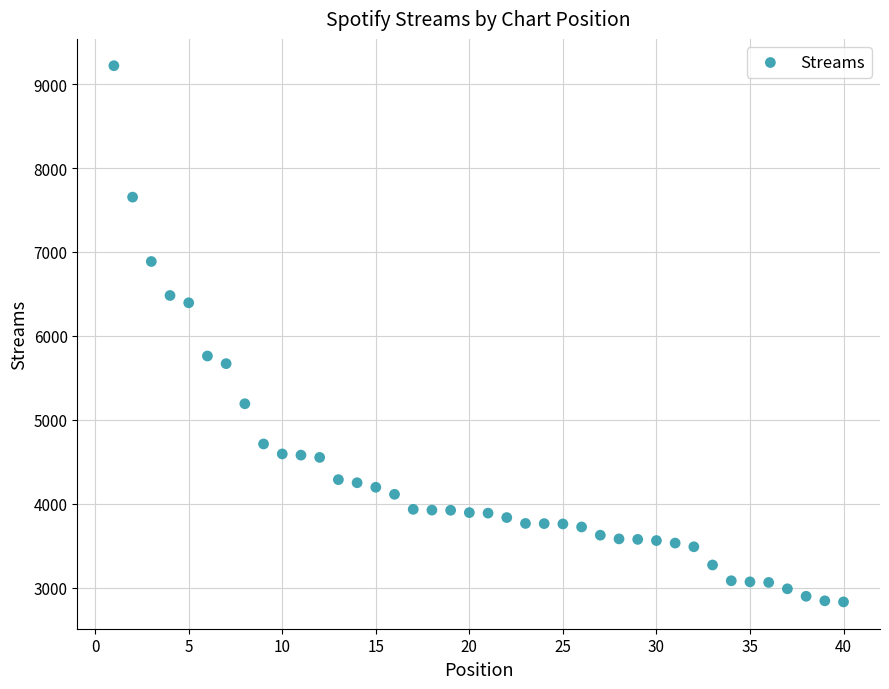

What Y value in the scatter plot is closest to 6024?

5760